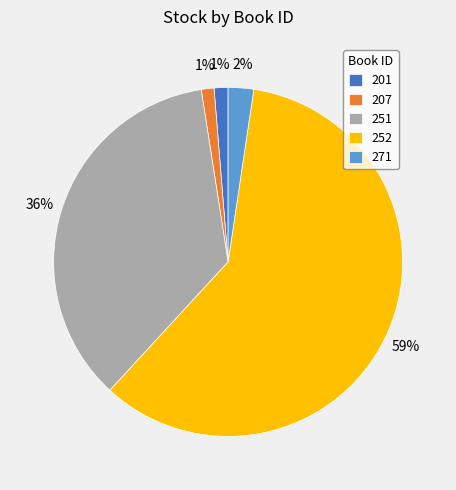

Which slice is the largest?

252